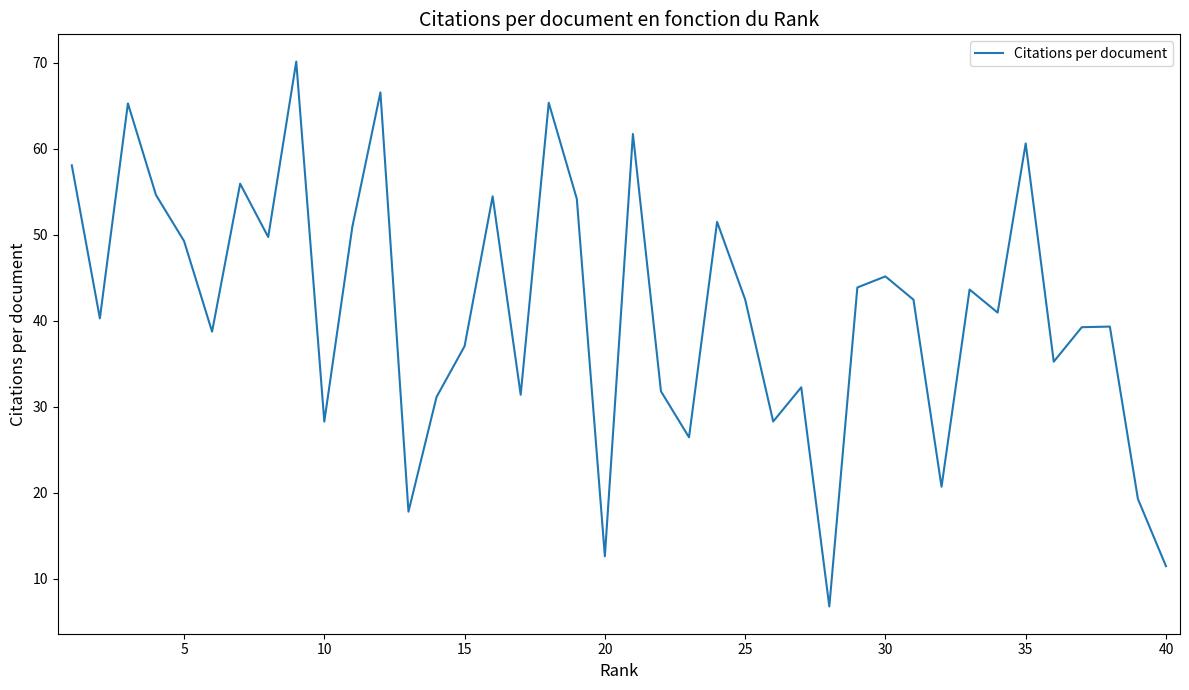

Does the chart have visible grid lines?

No